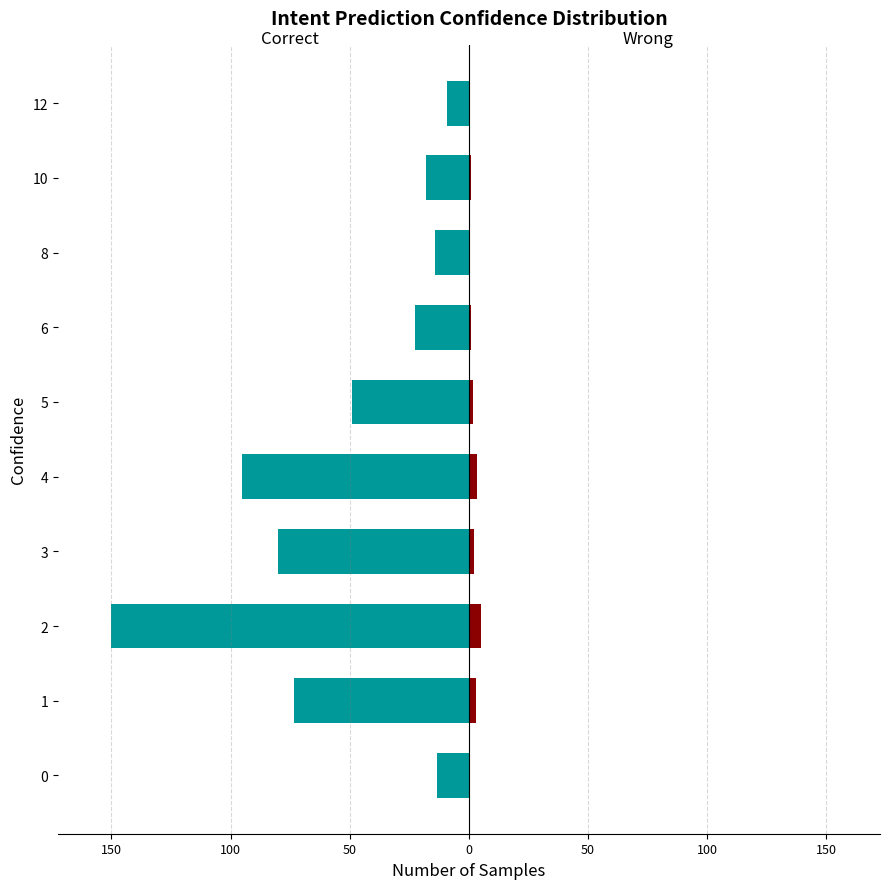

Which series has the widest spread of values?

Correct